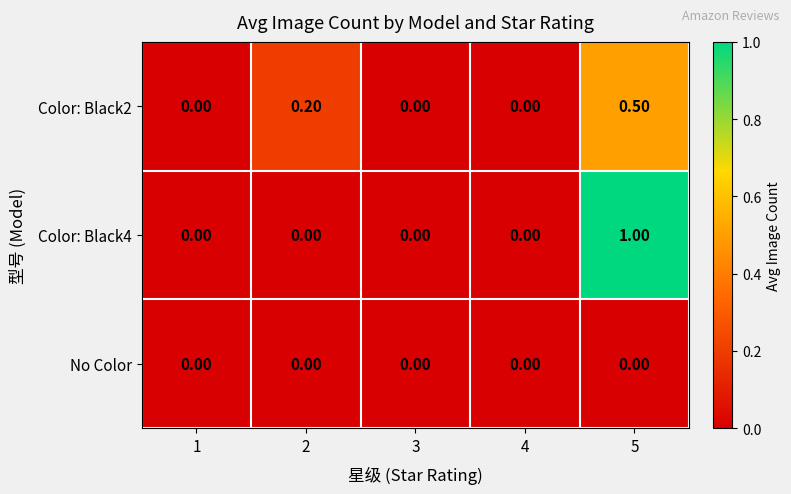

What is the spread (max minus min) of values at 2?

0.2